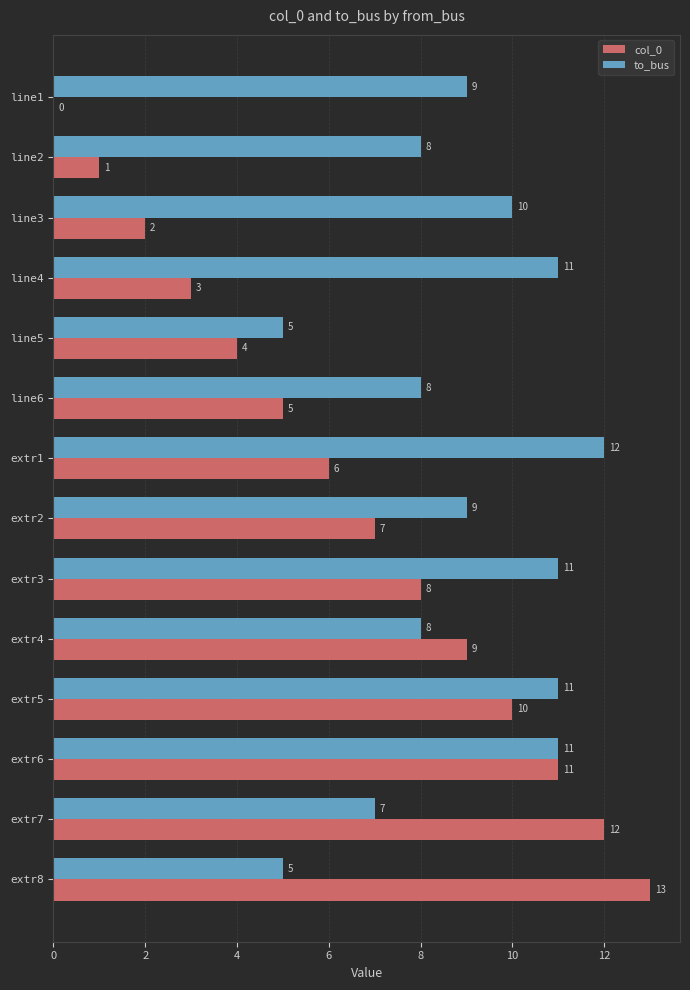

What is the maximum value shown in the chart?

13